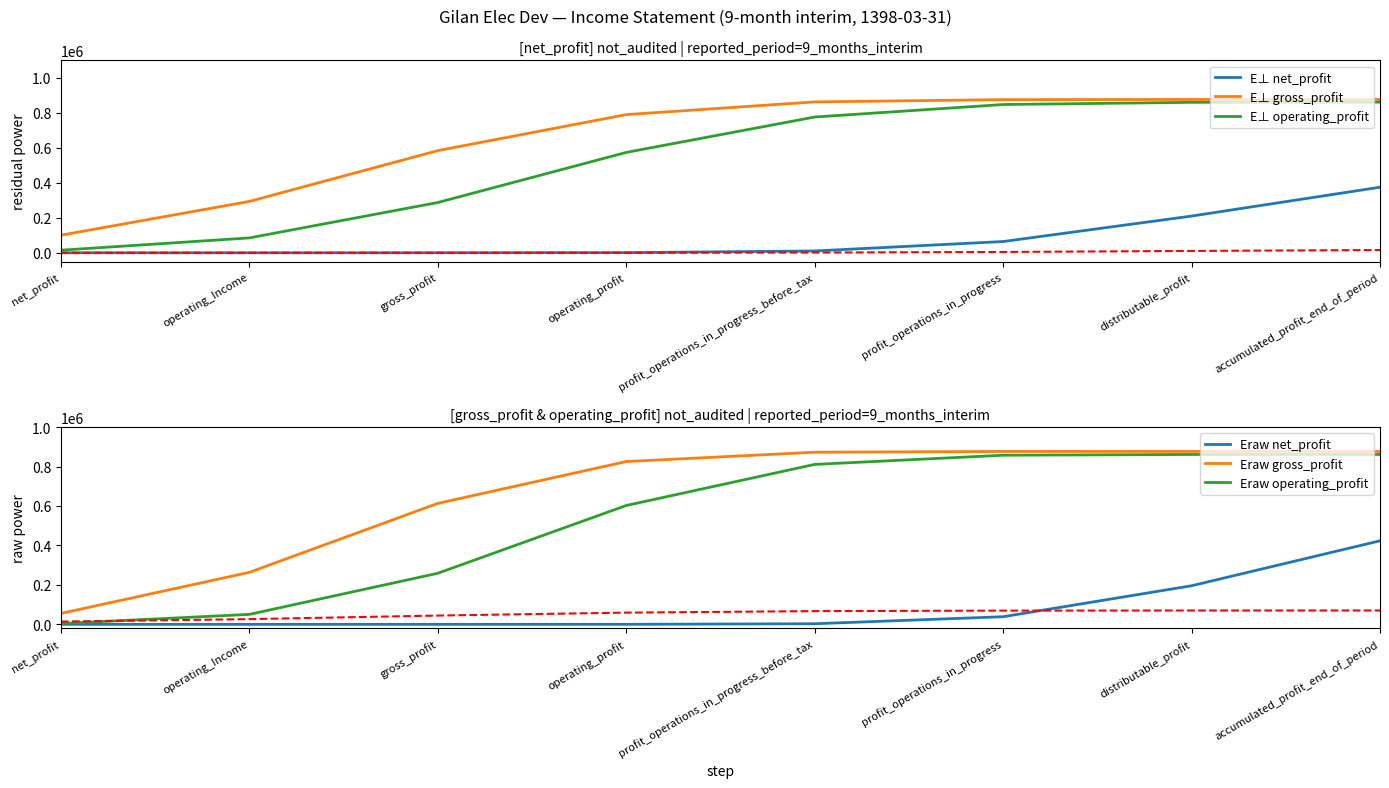

What is the difference between the maximum and minimum values in the E⊥ net_profit series?

374818.0